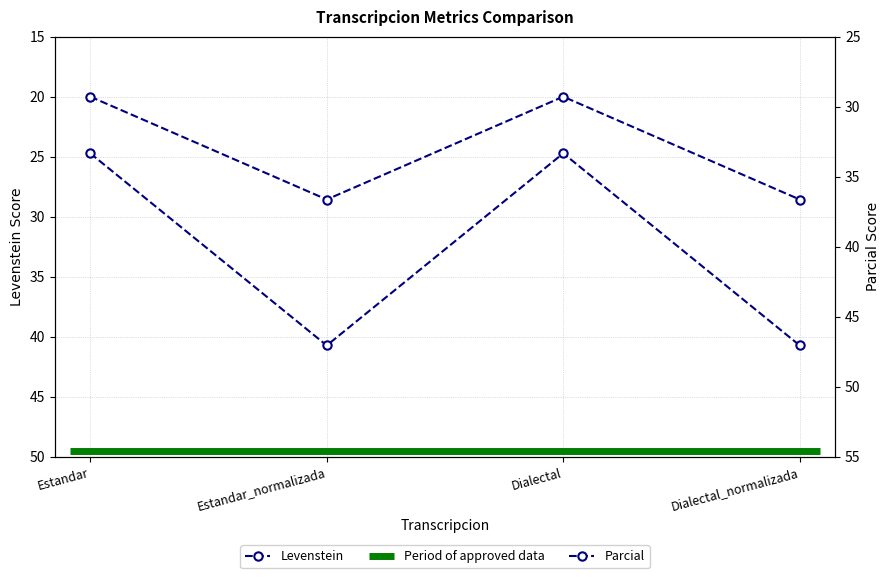

What is the sum of the Parcial values at Estandar and Dialectal_normalizada?

80.4